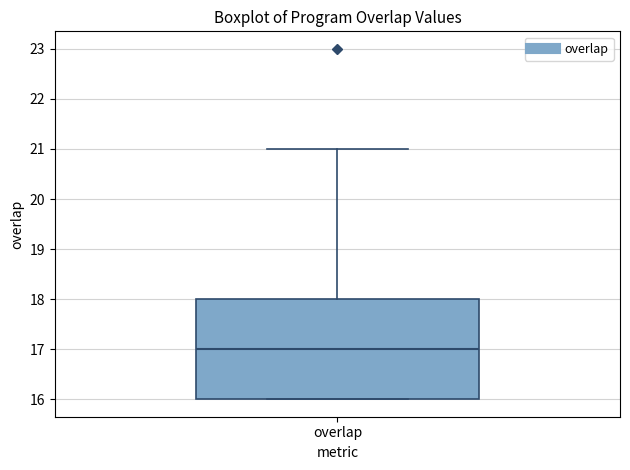

Read this box plot against the y-axis: the position of the median line, the range covered by the box, and the ends of both whiskers. The values are not printed on the chart, so give them approximately, as read against the axis.

median 17, box 16 to 18, whiskers 16 to 21